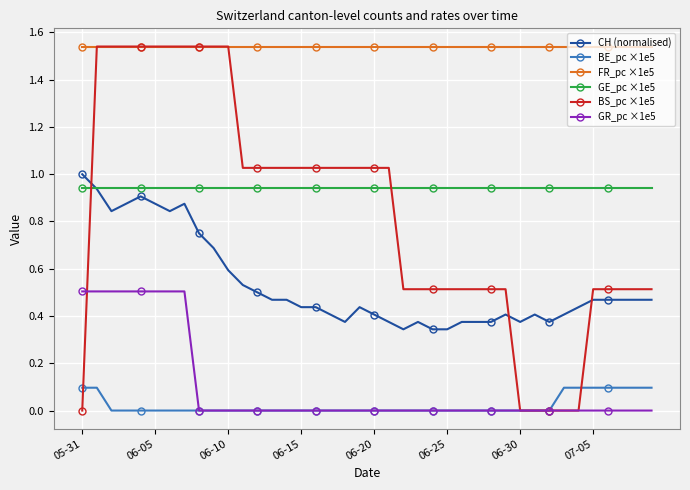

Which series has the largest total across all categories?

FR_pc ×1e5